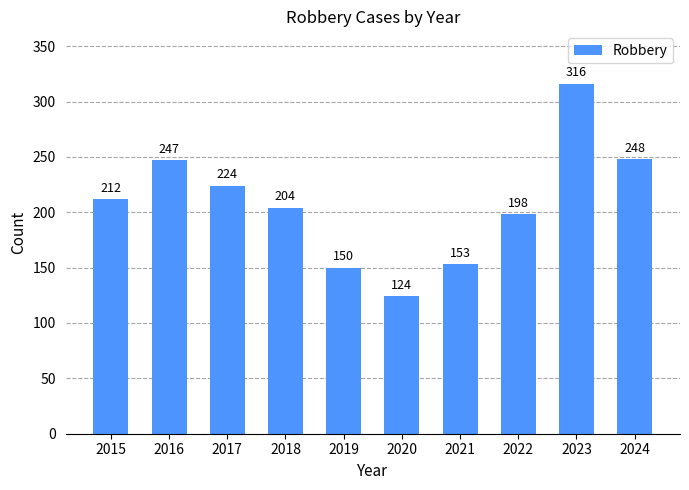

What is the approximate value at 2024, to the nearest 50?

250